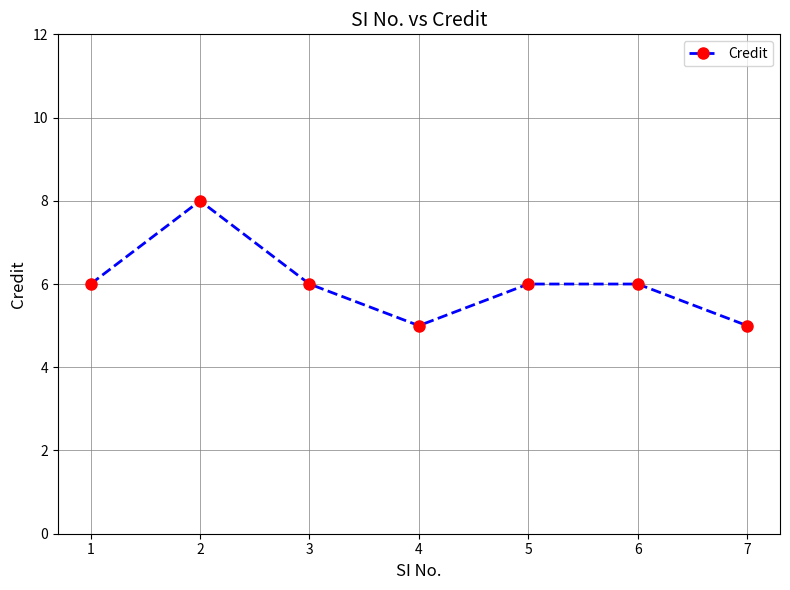

Where is the first local maximum?

2